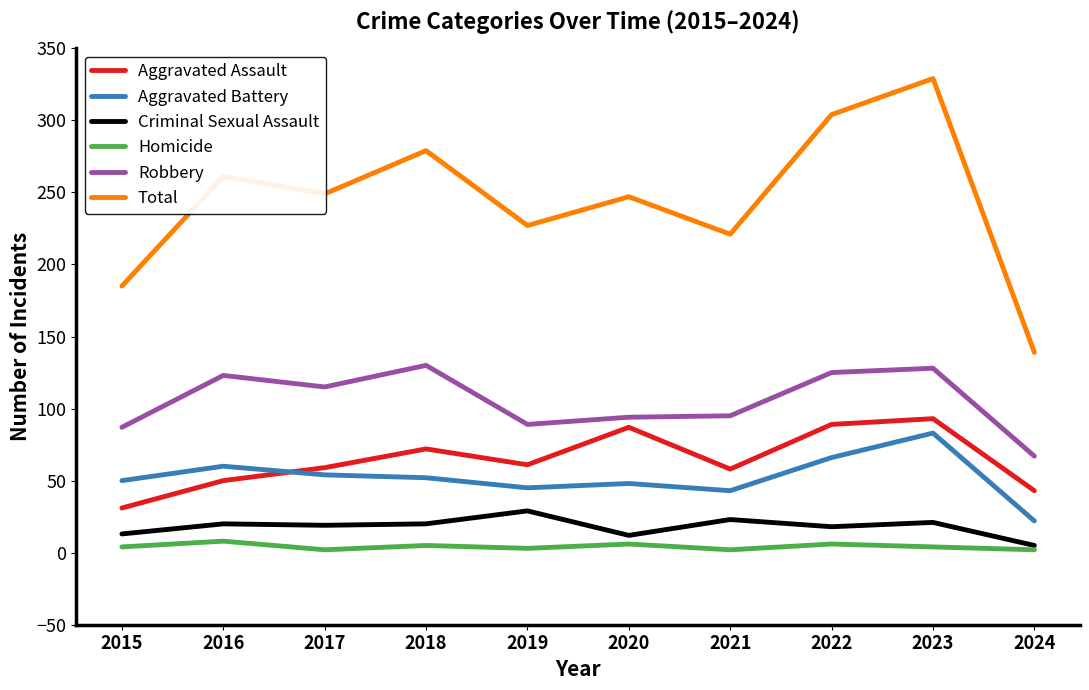

What is the difference between the maximum and minimum values in the Aggravated Assault series?

62